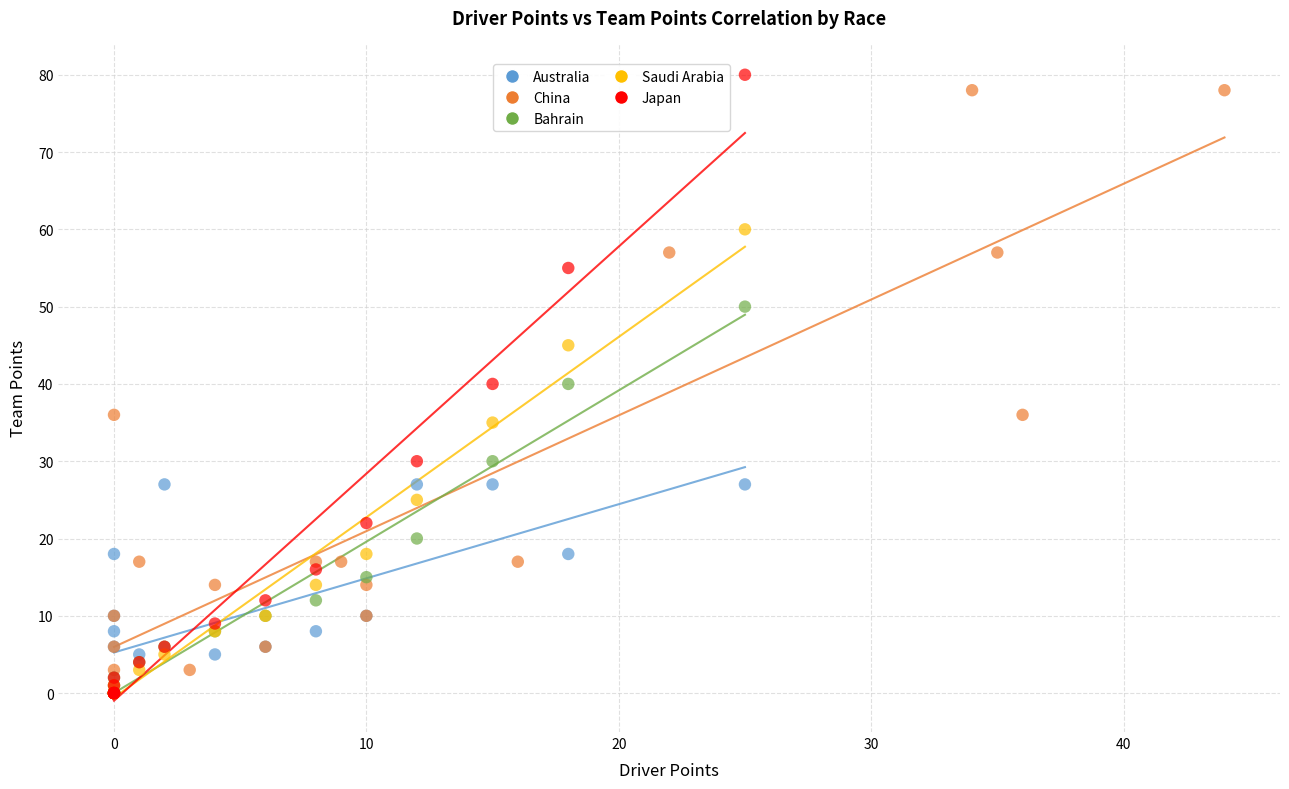

What are all the series names shown in the legend?

Australia, China, Bahrain, Saudi Arabia, Japan